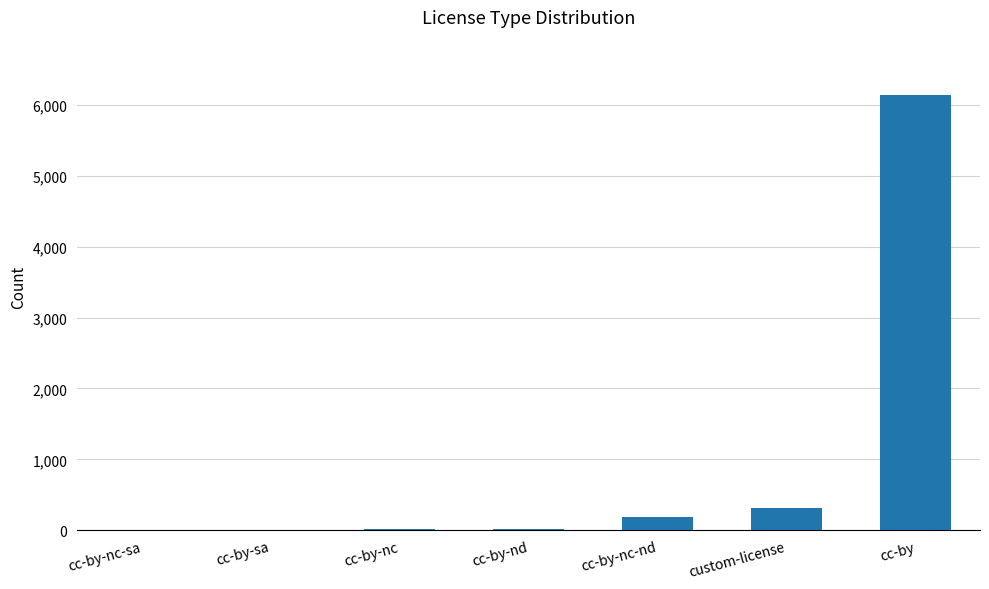

At which category does the chart reach its peak across all series?

cc-by